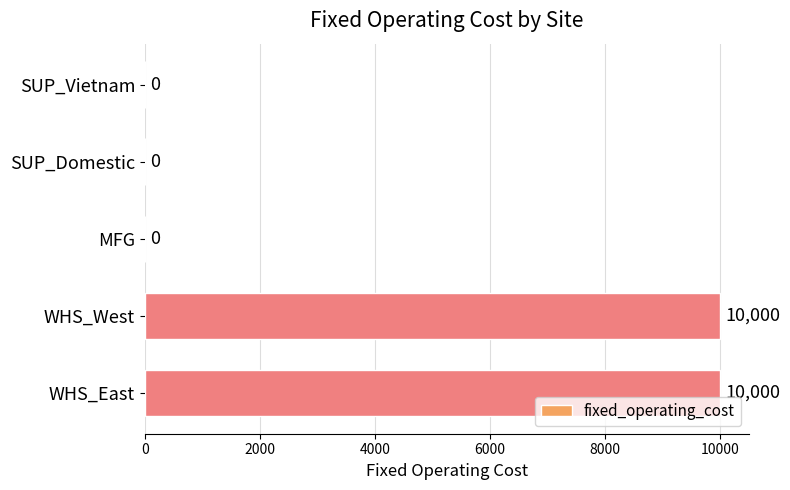

What is the sum of the values at WHS_West and MFG?

10000